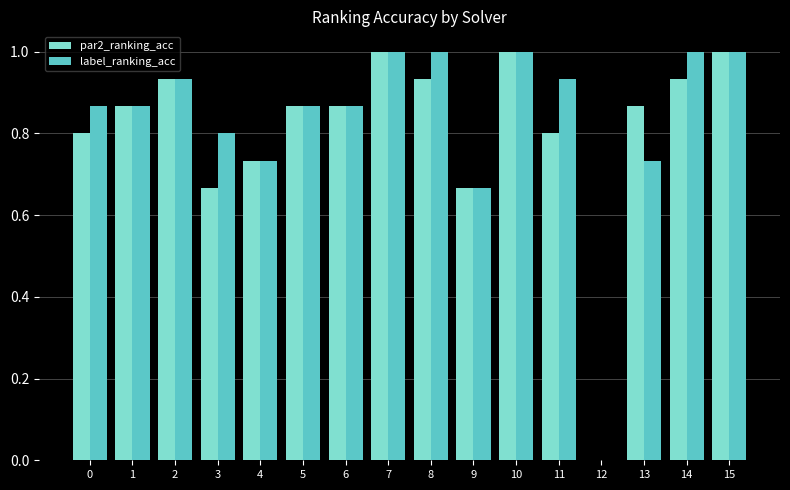

How many positive values does the par2_ranking_acc series have?

15